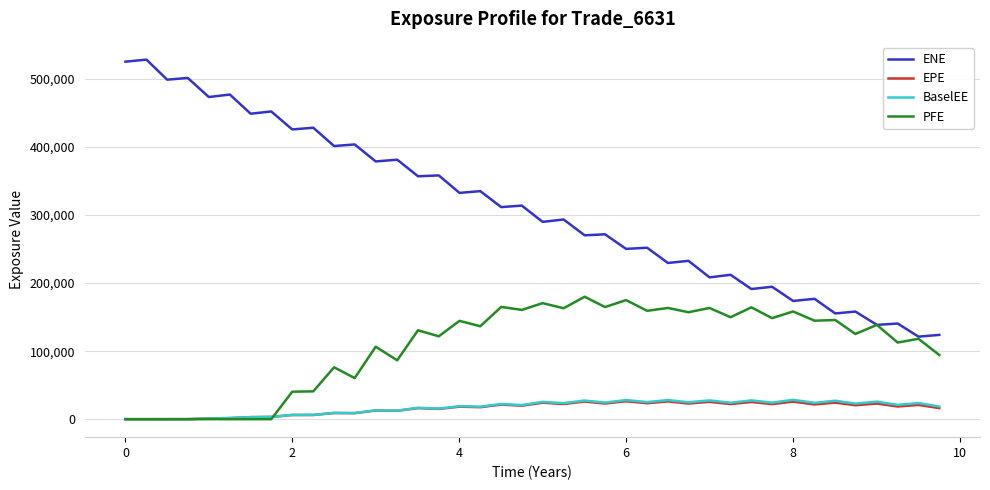

True or false: ENE and EPE cross at least once.

False